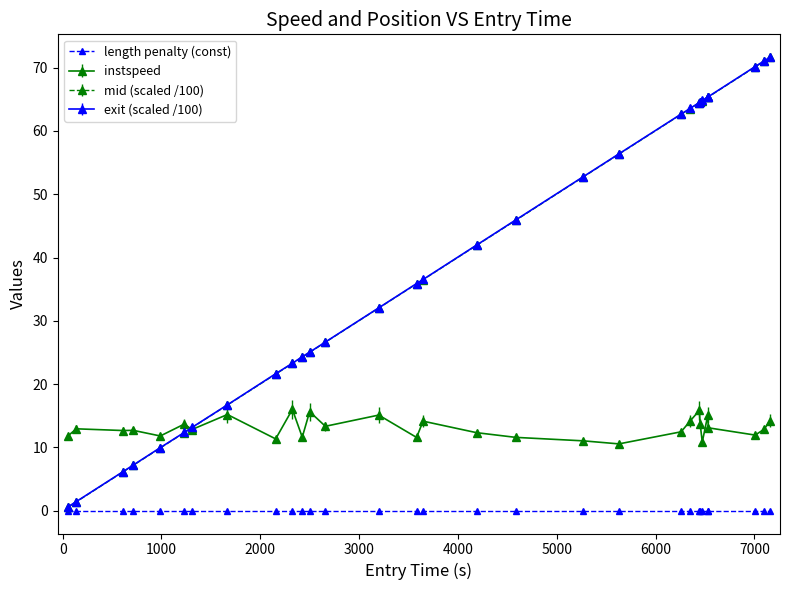

True or false: length penalty (const) and instspeed intersect in this chart.

False